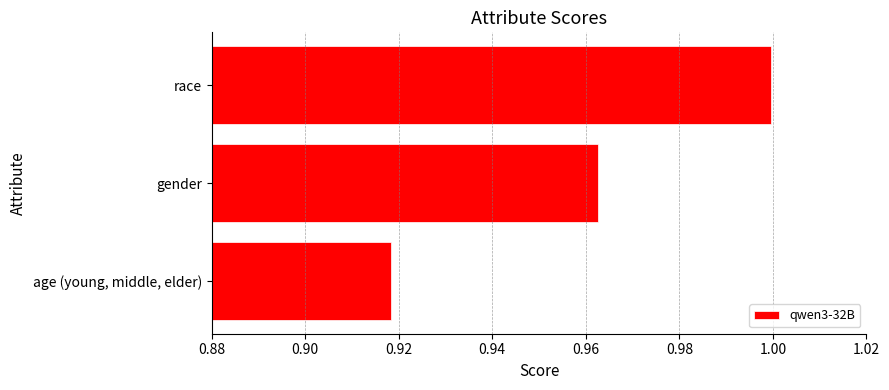

Where is the data nearest to the value 0?

age (young, middle, elder)